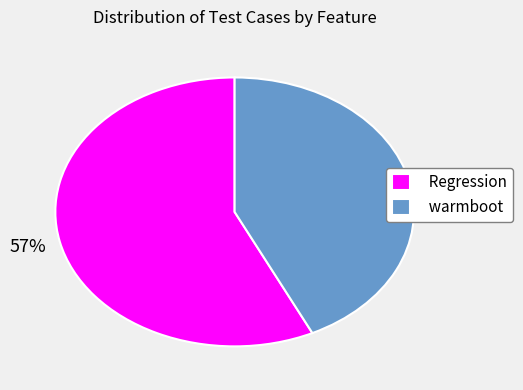

Is it true that Regression is 57% of the pie?

True